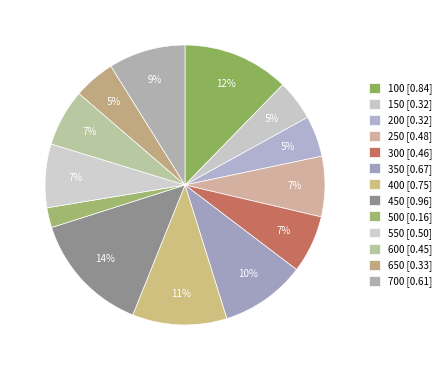

How many slices are in this pie chart?

13